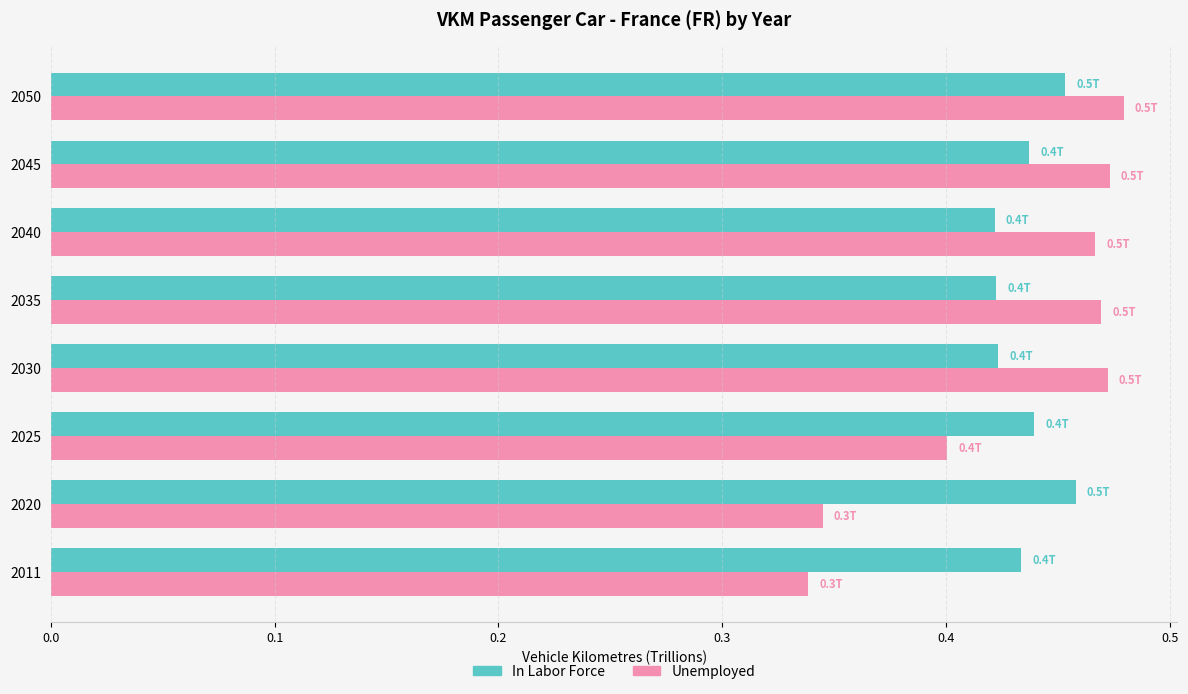

Which series has the widest spread of values?

Unemployed